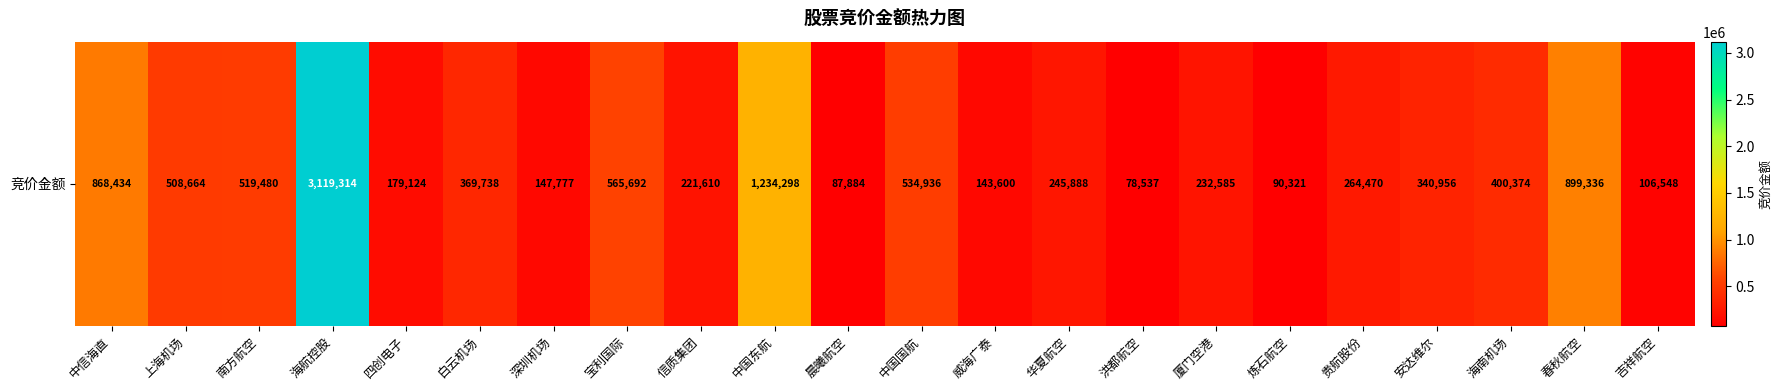

What value does the data have at 安达维尔?

340956